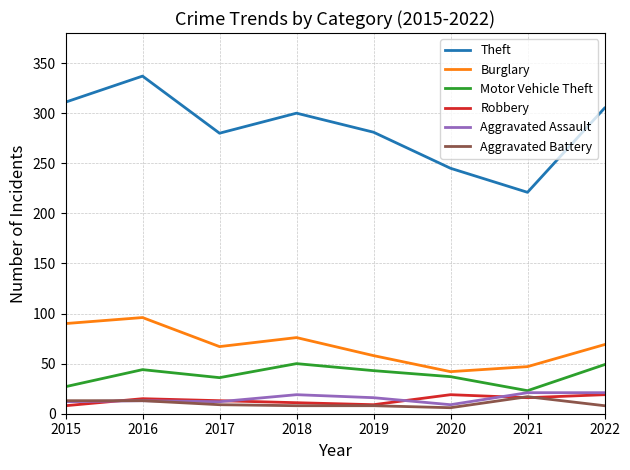

At which label does Theft first exceed 300?

2015